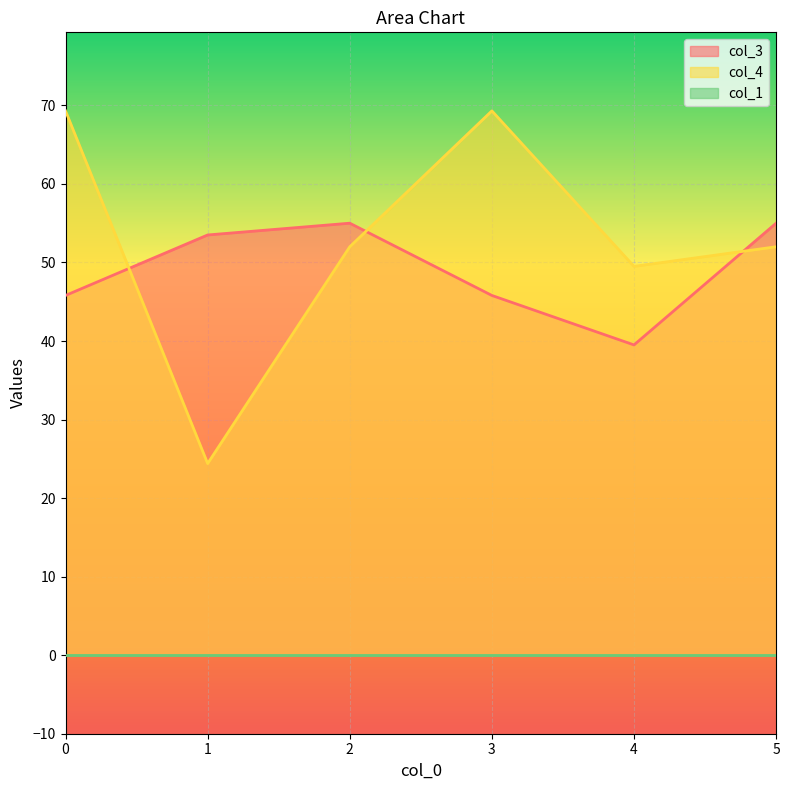

The col_4 series shows 36.2 at 1. True or false?

False